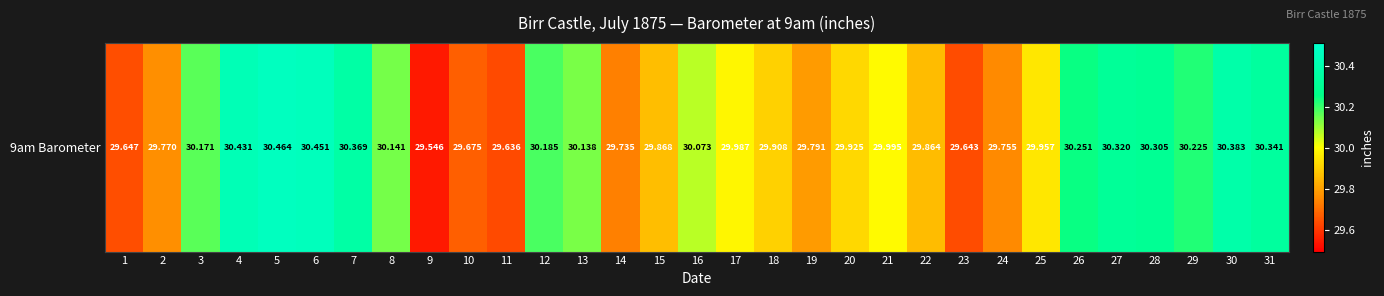

What is the greatest value displayed?

30.5